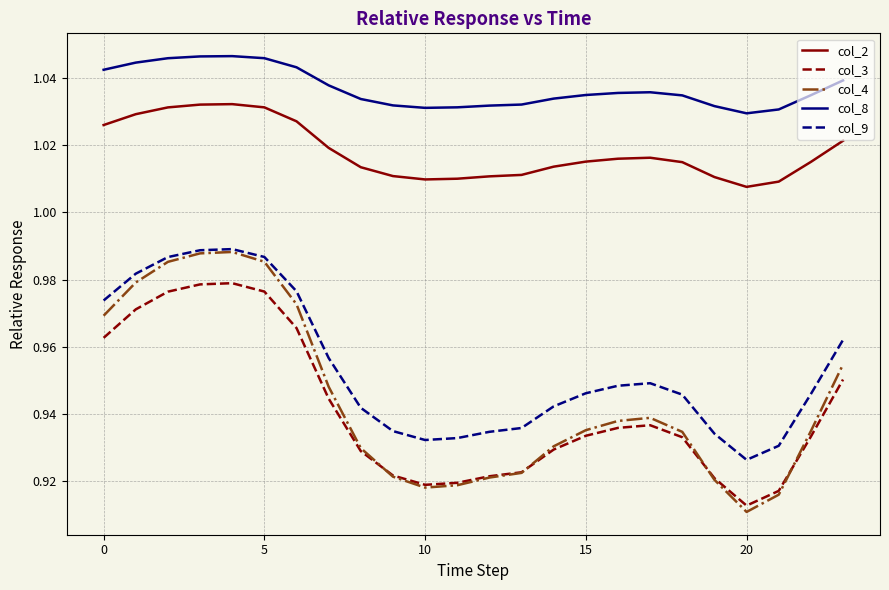

What is the difference between the maximum and second lowest values in the col_4 series?

0.1